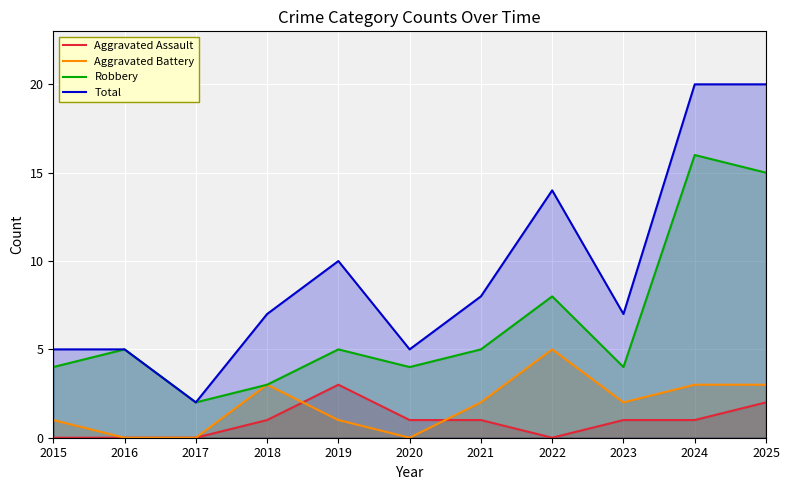

At which category does Robbery reach its first local valley?

2017